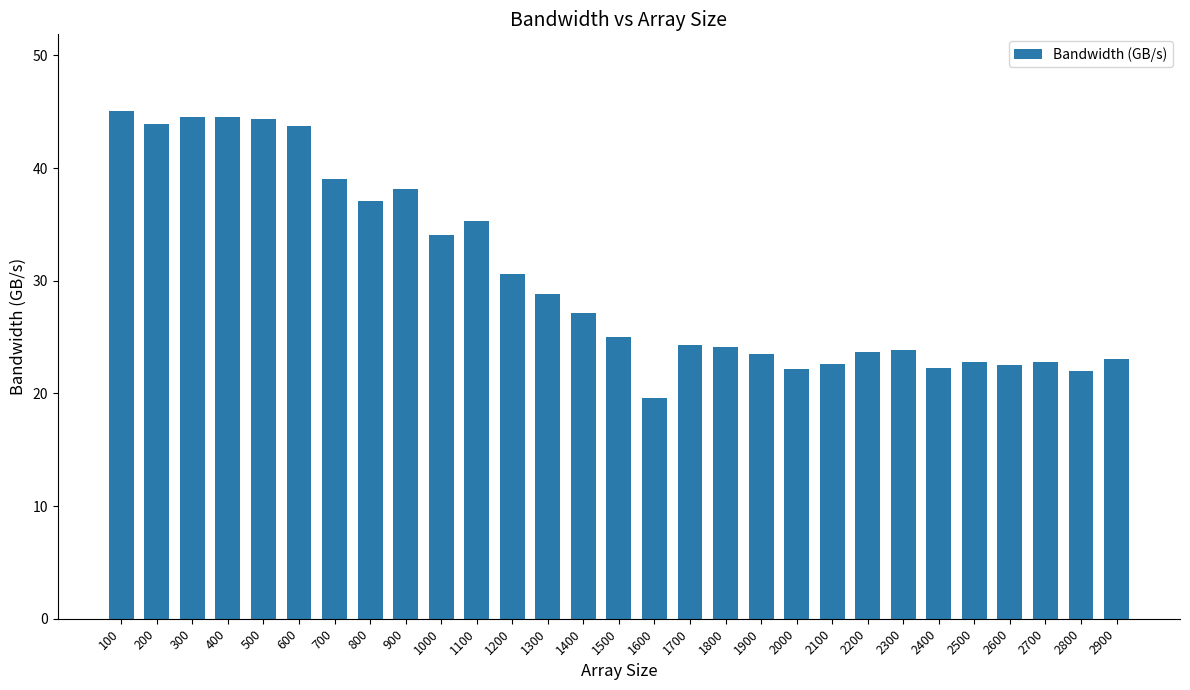

Between 300 and 1500, which is larger?

300